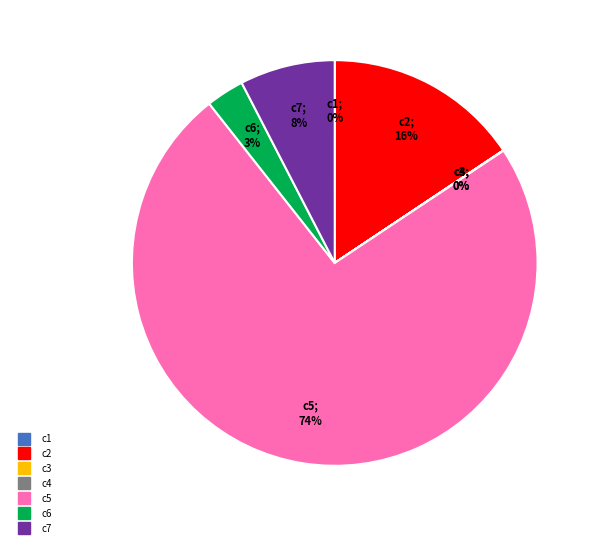

Which slice is the largest?

c5